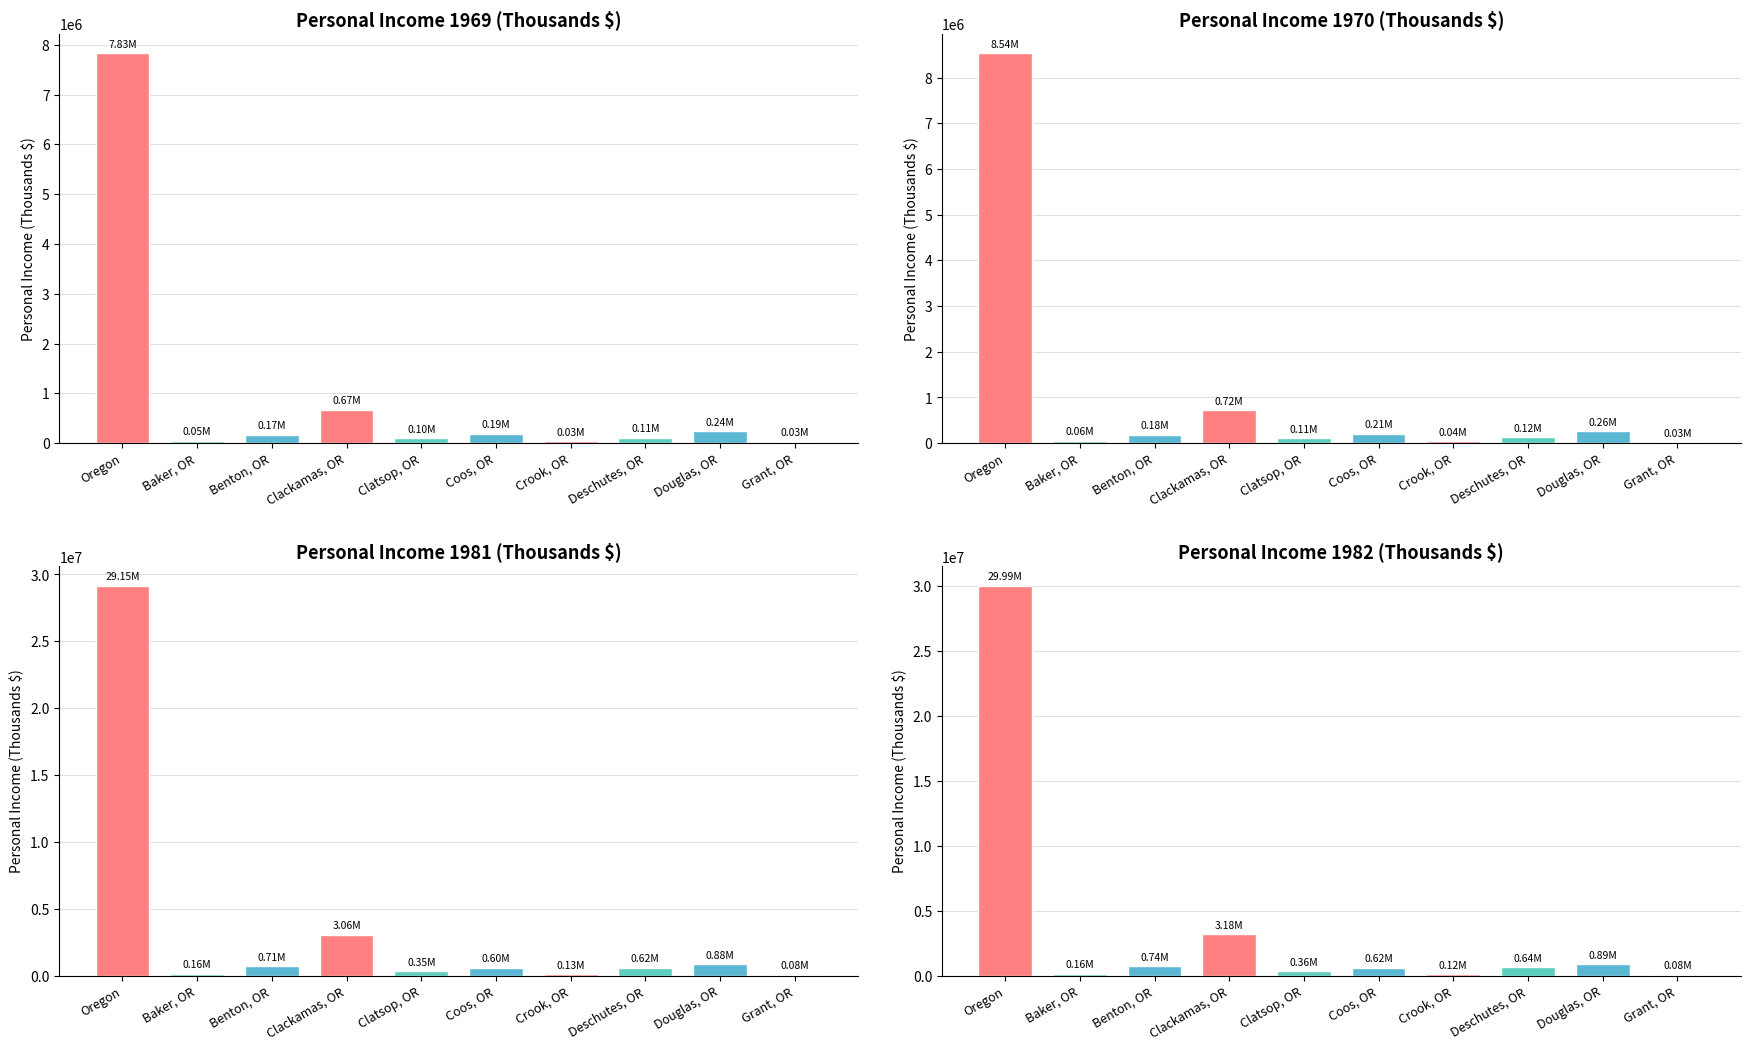

Reading right to left, extract all data points from this chart.

1969: Grant, OR=25949	Douglas, OR=237393	Deschutes, OR=108129	Crook, OR=33941	Coos, OR=188214	Clatsop, OR=99284	Clackamas, OR=671450	Benton, OR=171727	Baker, OR=49098	Oregon=7832186
1970: Grant, OR=27397	Douglas, OR=260534	Deschutes, OR=124676	Crook, OR=38121	Coos, OR=208634	Clatsop, OR=109993	Clackamas, OR=717676	Benton, OR=183578	Baker, OR=55129	Oregon=8537112
1981: Grant, OR=81283	Douglas, OR=877908	Deschutes, OR=618062	Crook, OR=125536	Coos, OR=600612	Clatsop, OR=346677	Clackamas, OR=3059521	Benton, OR=706338	Baker, OR=155066	Oregon=29153824
1982: Grant, OR=77005	Douglas, OR=892353	Deschutes, OR=640382	Crook, OR=120802	Coos, OR=620333	Clatsop, OR=356300	Clackamas, OR=3179899	Benton, OR=744966	Baker, OR=156943	Oregon=29990192